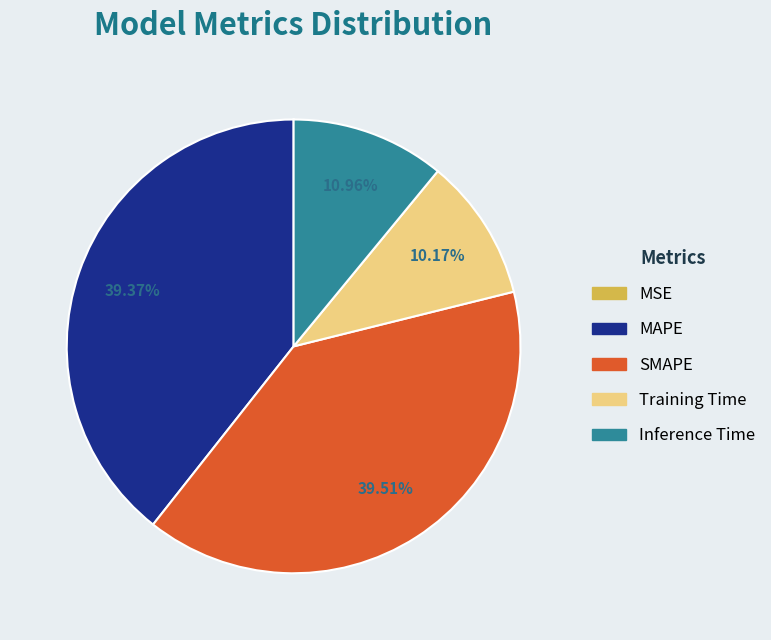

Does MAPE account for over 50% of the chart?

No